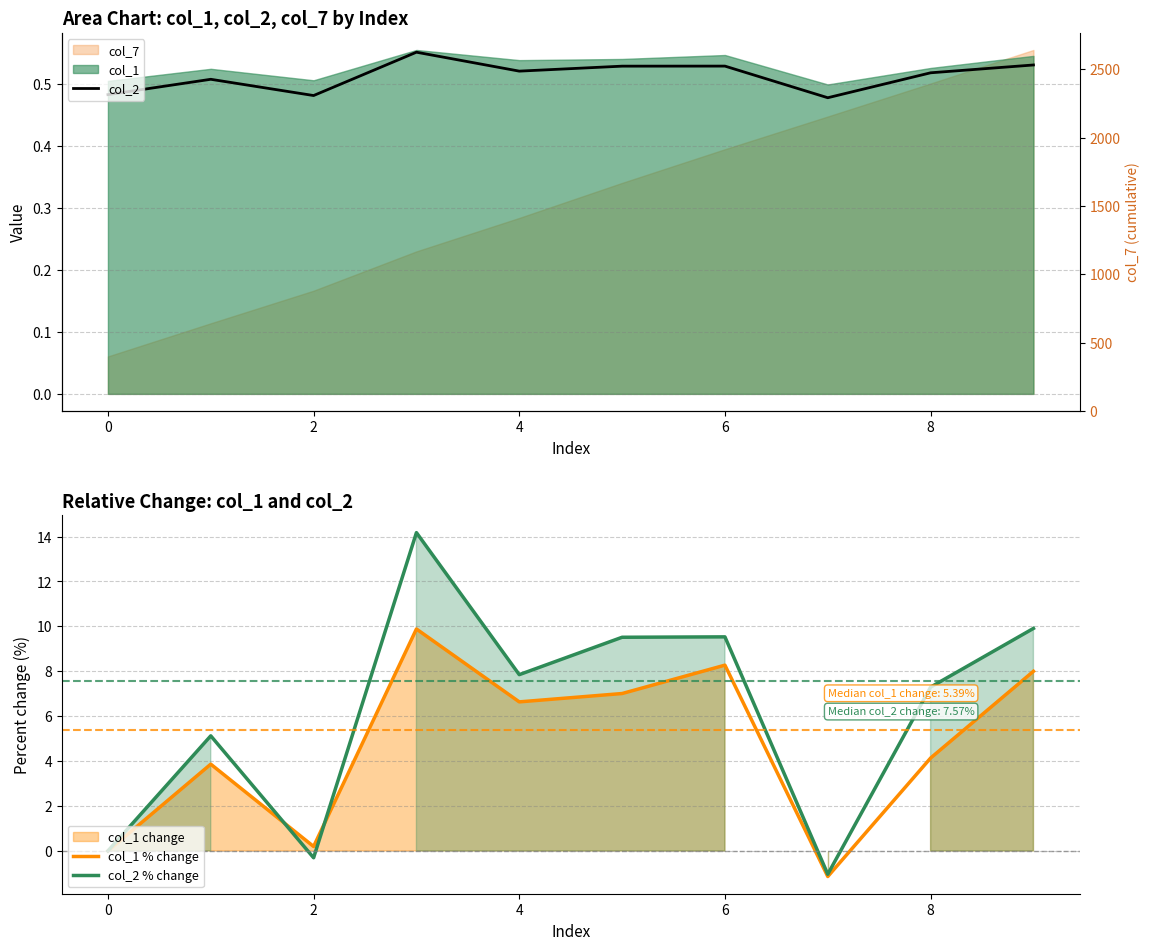

Does the chart have visible grid lines?

Yes